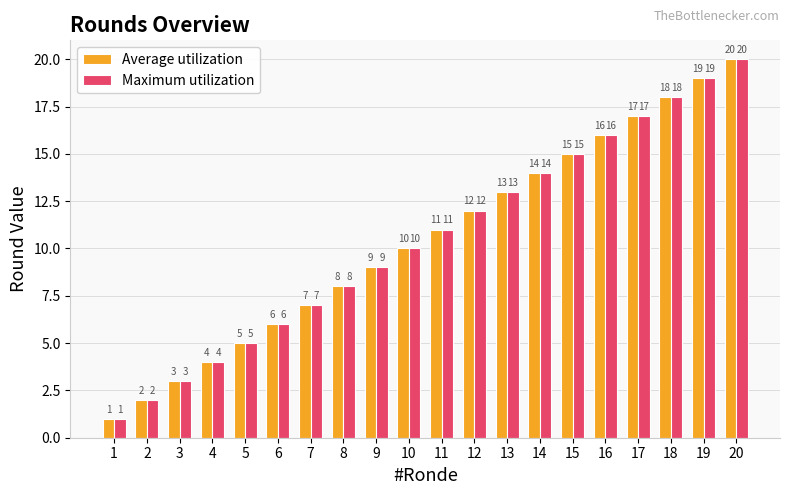

What is the sum of the Maximum utilization values at 8 and 20?

28